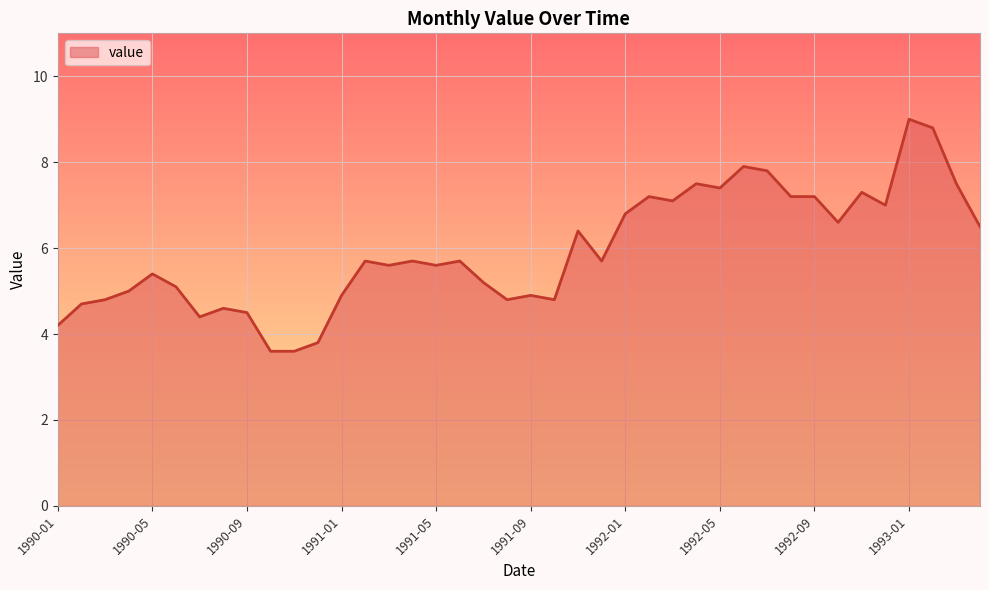

What is the smallest value displayed?

3.6